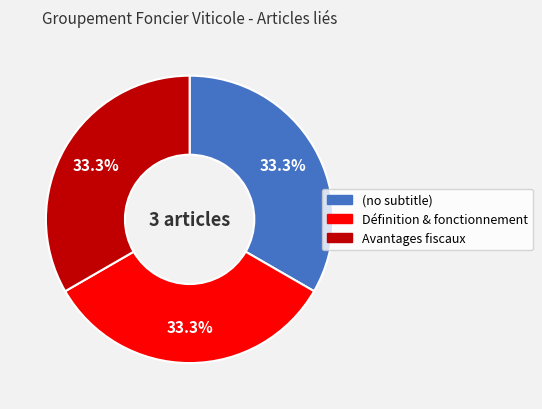

What percentage is NOT represented by Définition & fonctionnement?

66.7%